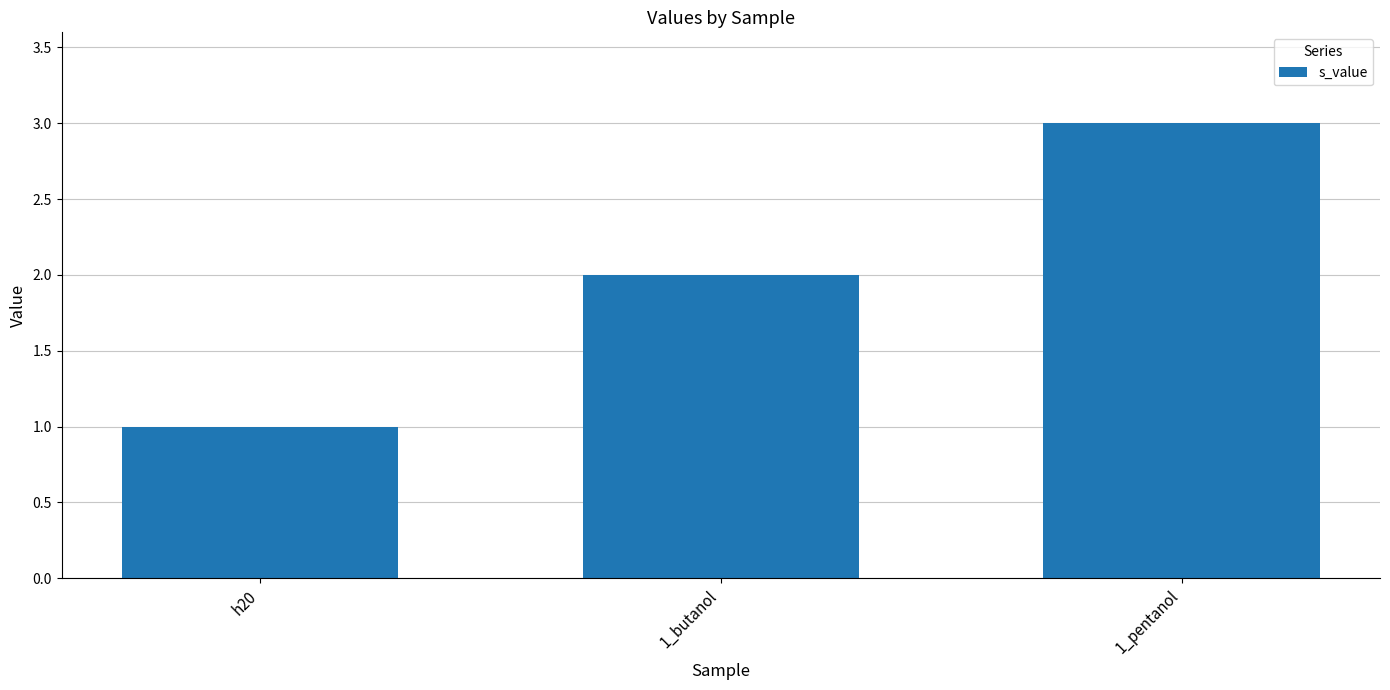

List the labels in order of value, largest first.

1_pentanol, 1_butanol, h20